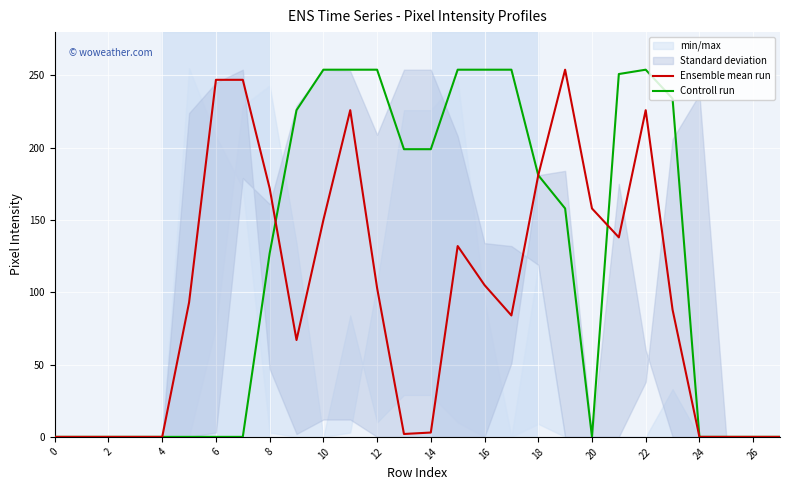

Reading right to left, list all the values displayed in this chart.

Ensemble mean run: 0	0	0	0	88	226	138	158	254	181	84	105	132	3	2	103	226	150	67	172	247	247	93	0	0	0	0	0
Controll run: 0	0	0	0	234	254	251	0	158	181	254	254	254	199	199	254	254	254	226	127	0	0	0	0	0	0	0	0